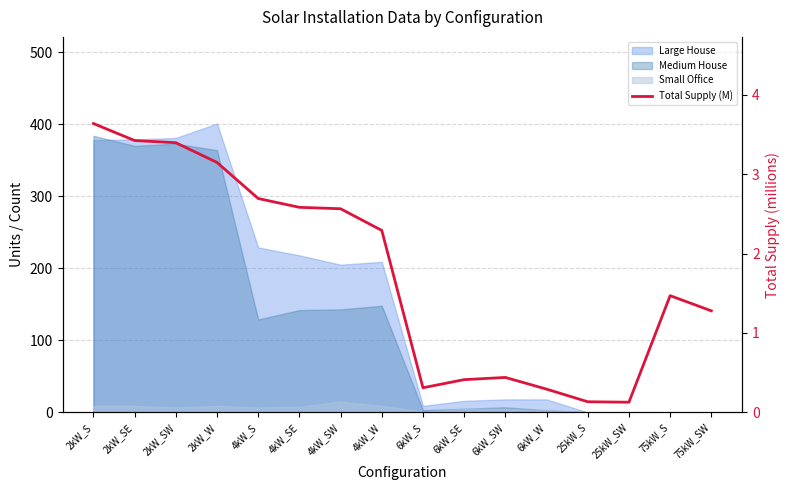

What is the change in value from 6kW_S to 75kW_S?

+1.2